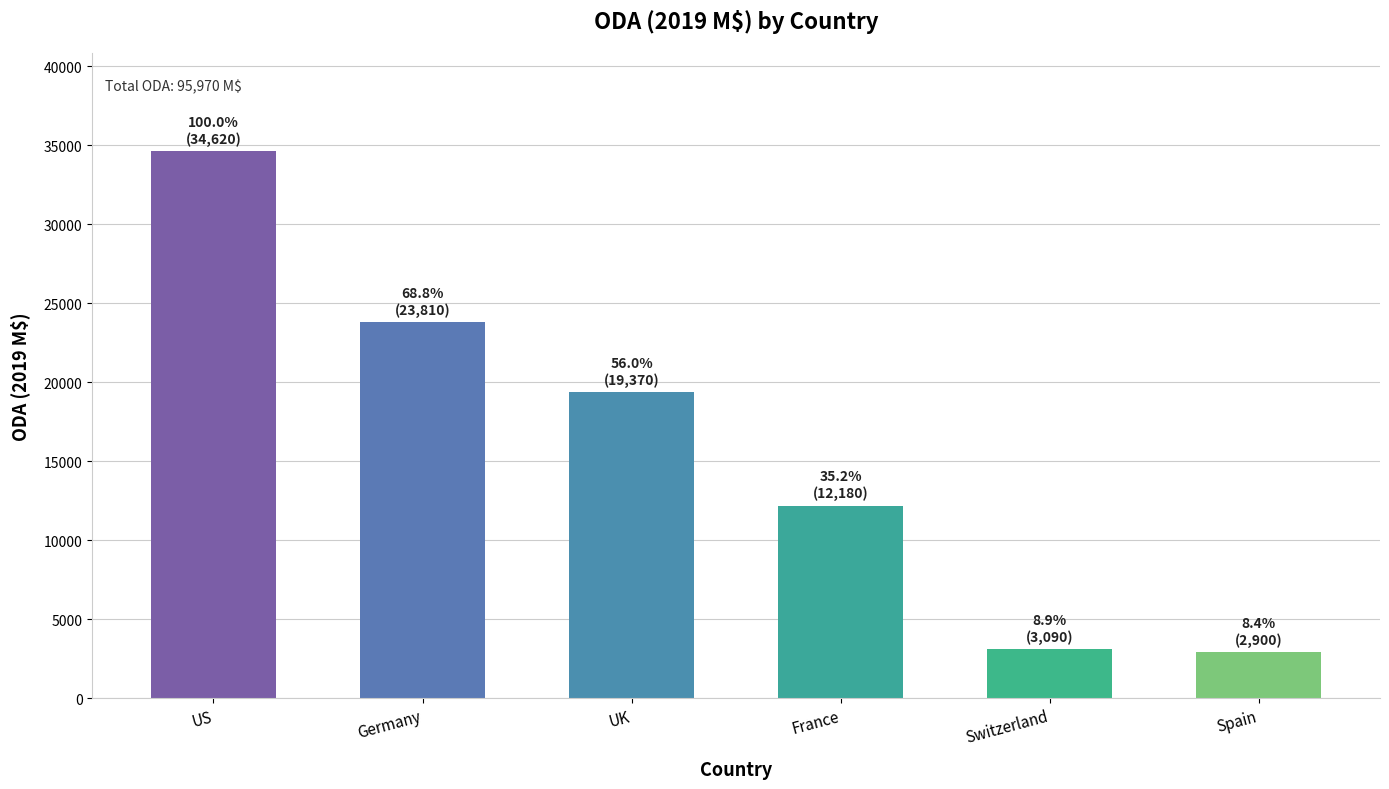

What is the change in value from US to Switzerland?

-31530